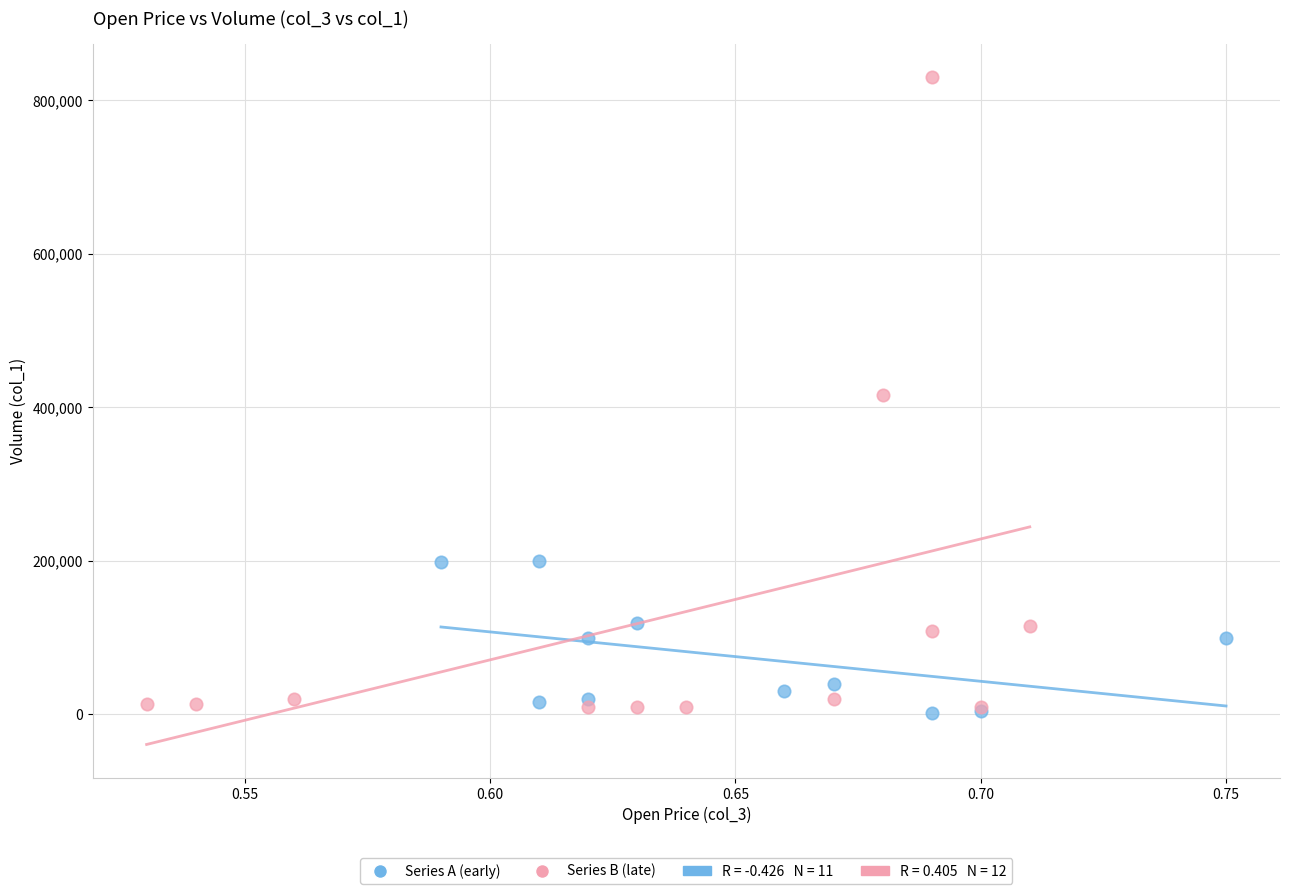

Which series has the largest Y range (max minus min)?

Series B (late)